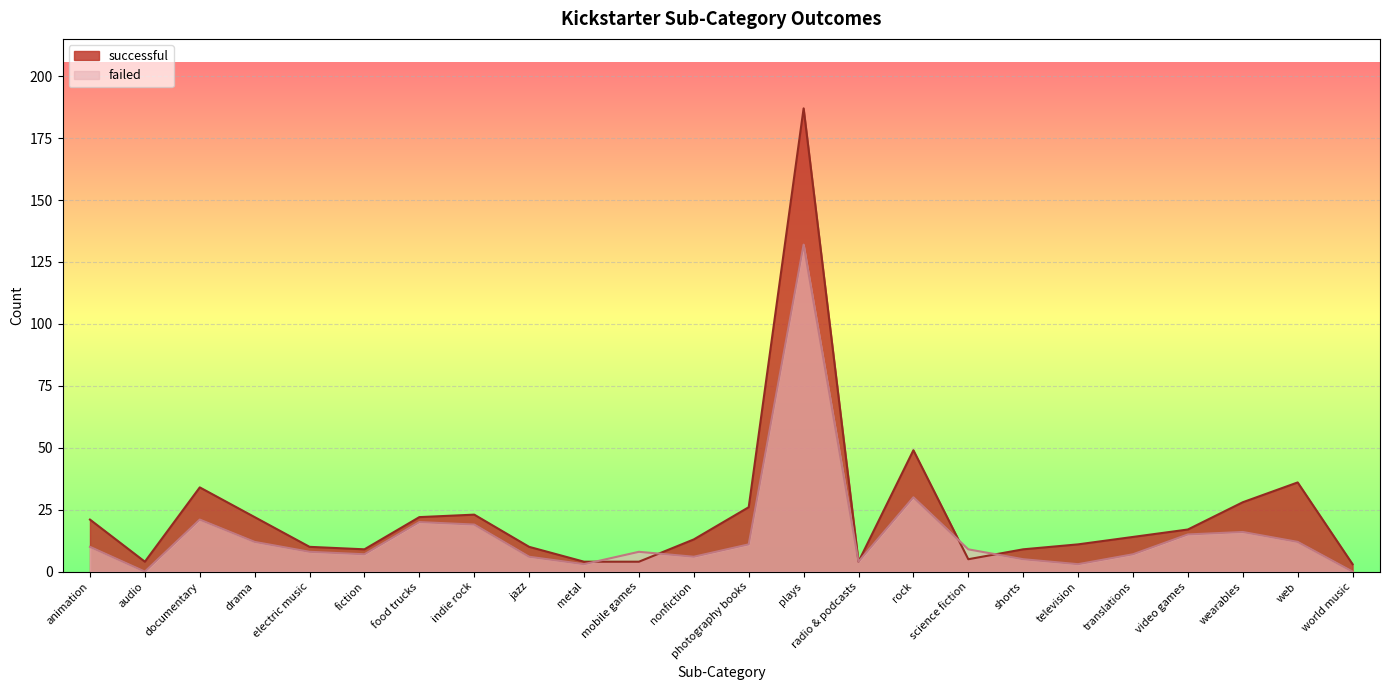

Which series has the widest spread of values?

successful